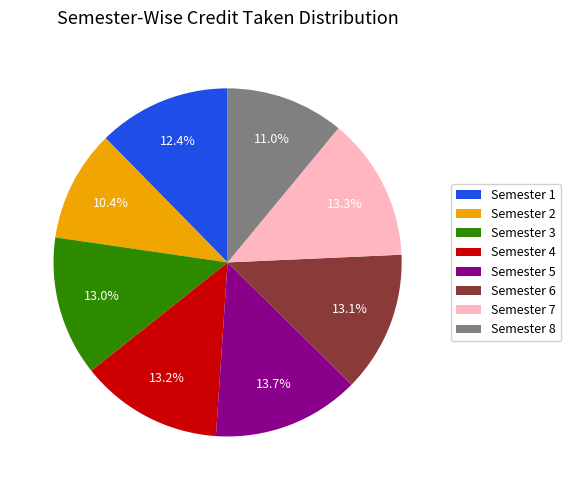

To the nearest percent, what is the difference between the largest and smallest slice percentages?

3%